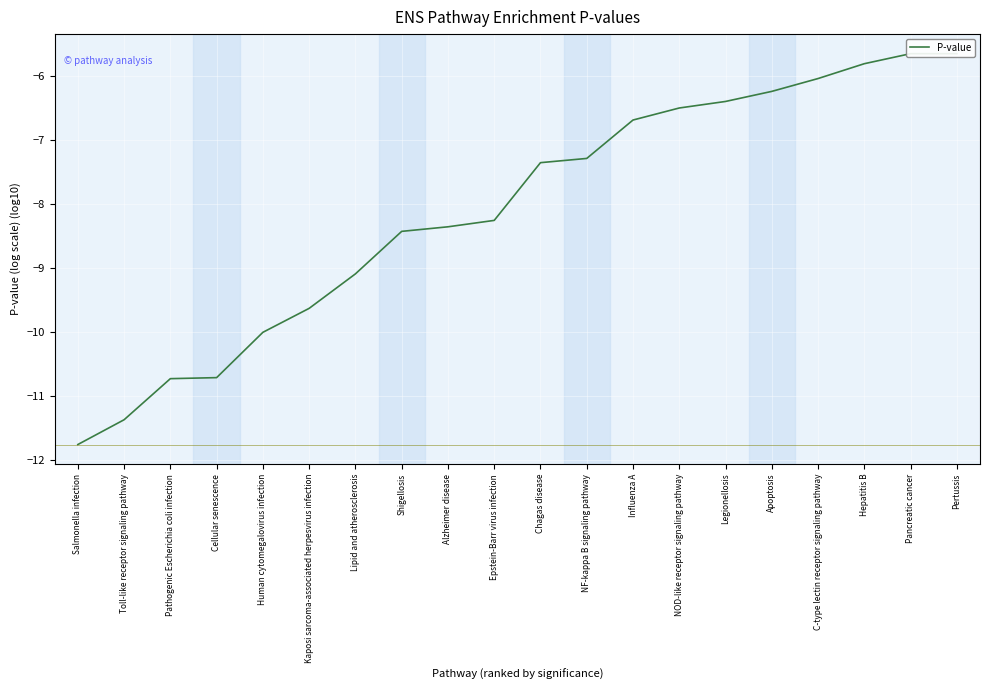

Reading right to left, extract all data points from this chart.

Pertussis=-5.7	Pancreatic cancer=-5.7	Hepatitis B=-5.8	C-type lectin receptor signaling pathway=-6.0	Apoptosis=-6.2	Legionellosis=-6.4	NOD-like receptor signaling pathway=-6.5	Influenza A=-6.7	NF-kappa B signaling pathway=-7.3	Chagas disease=-7.4	Epstein-Barr virus infection=-8.3	Alzheimer disease=-8.4	Shigellosis=-8.4	Lipid and atherosclerosis=-9.1	Kaposi sarcoma-associated herpesvirus infection=-9.6	Human cytomegalovirus infection=-10.0	Cellular senescence=-10.7	Pathogenic Escherichia coli infection=-10.7	Toll-like receptor signaling pathway=-11.4	Salmonella infection=-11.8